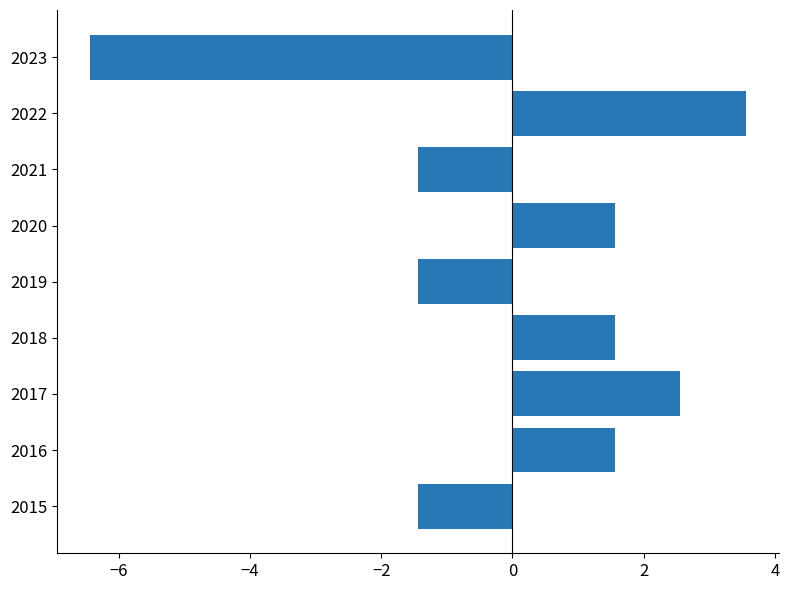

What is the difference between the maximum and second lowest values?

5.0